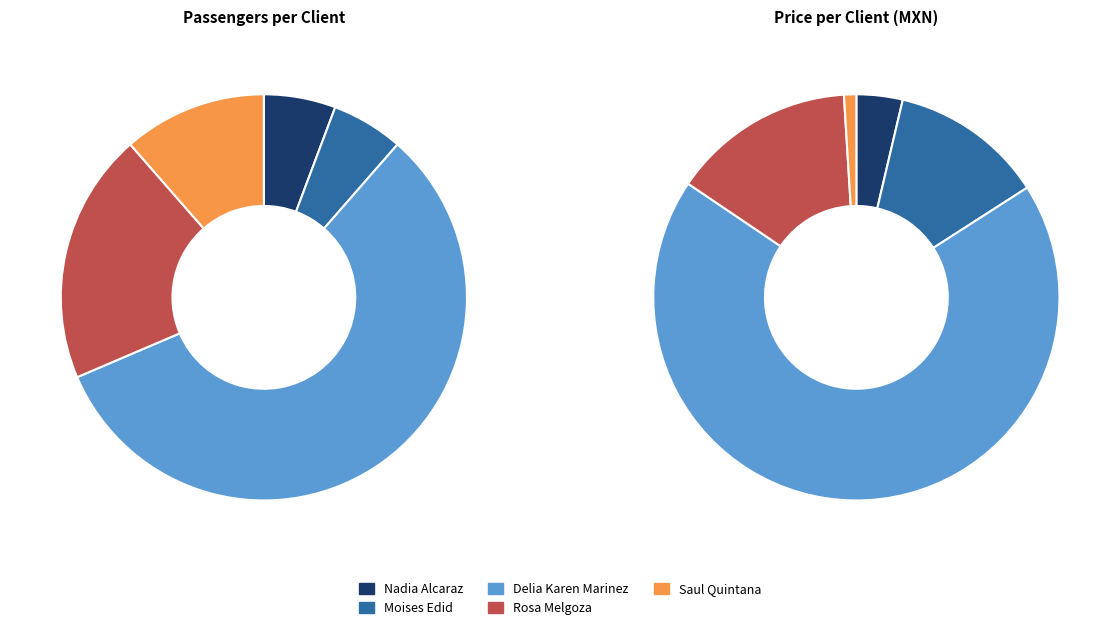

Which category has the biggest portion of the pie?

Delia Karen Marinez